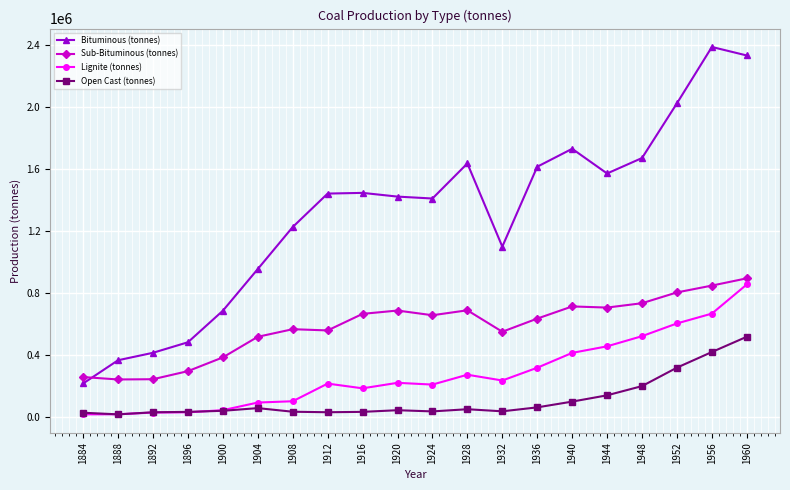

How many lines are shown in the chart?

4